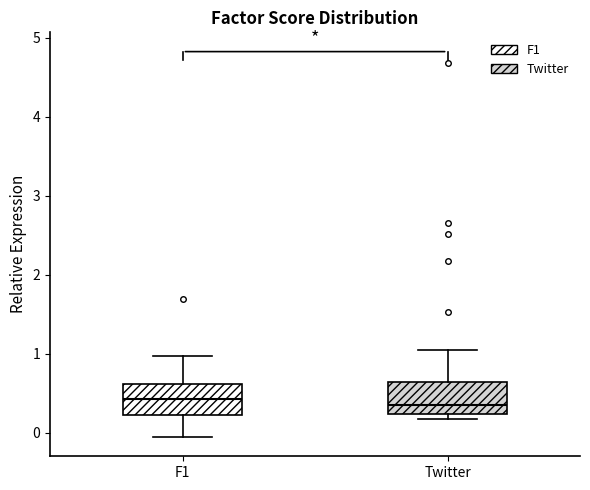

Reading left to right, transcribe this box plot: for each box, give where its median line is, the range the box spans, and where its two whiskers end, as read against the y-axis. The values are not printed on the chart, so give them approximately, as read against the axis.

F1: median 0.4, box 0.2 to 0.6, whiskers -0.1 to 1.0
Twitter: median 0.3, box 0.2 to 0.6, whiskers 0.2 (just below the box's lower edge) to 1.0